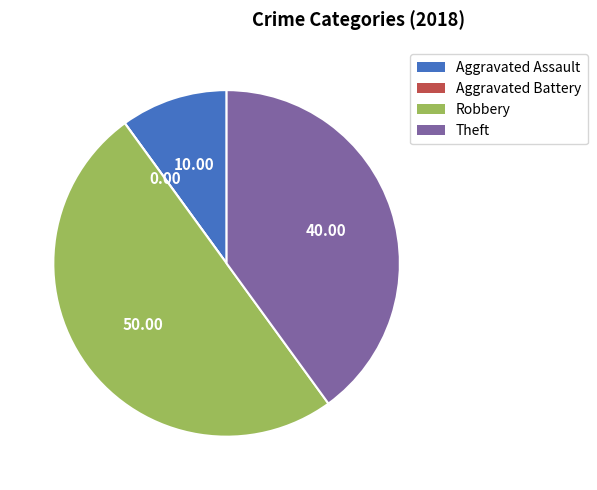

Is Aggravated Assault the majority of the pie?

No